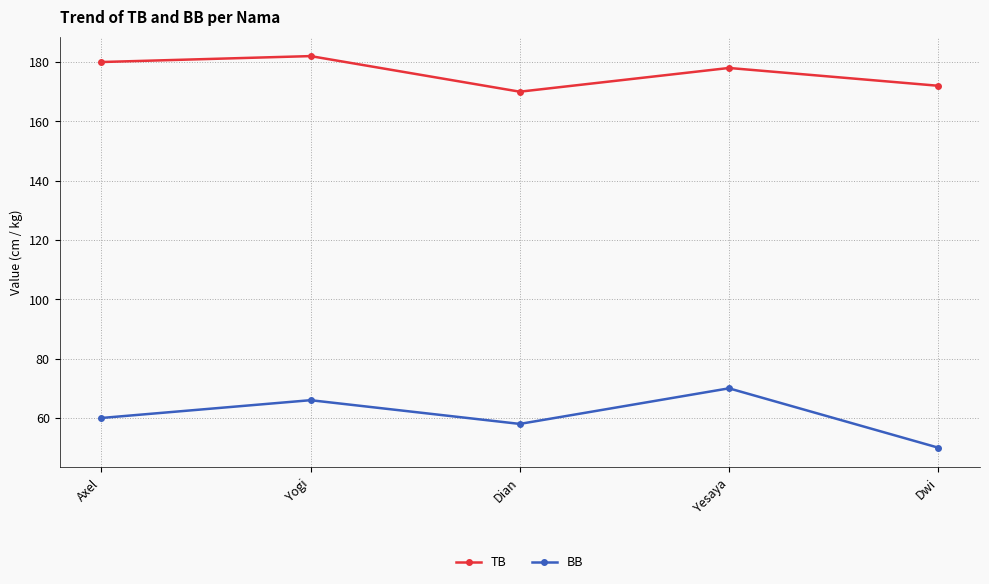

The value of BB at Dian is 96. True or false?

False